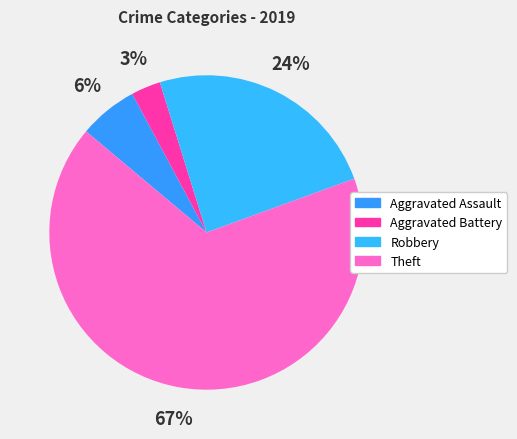

What percentage is the Aggravated Assault slice, to the nearest percent?

6%